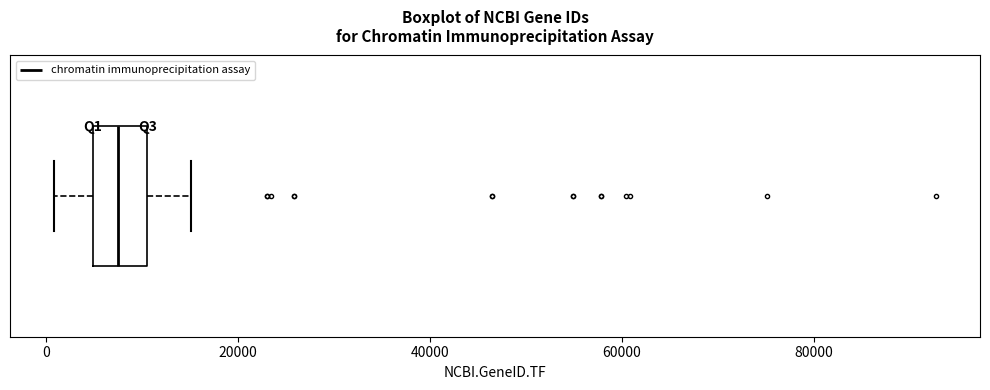

Where does the median line of the box sit on the x-axis? The values are not printed on the chart, so give them approximately, as read against the axis.

8000